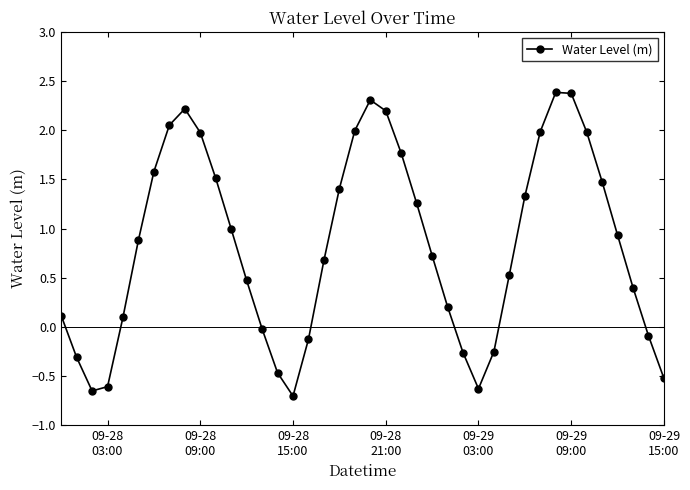

How many points are lower than both their immediate neighbors (excluding endpoints)?

3